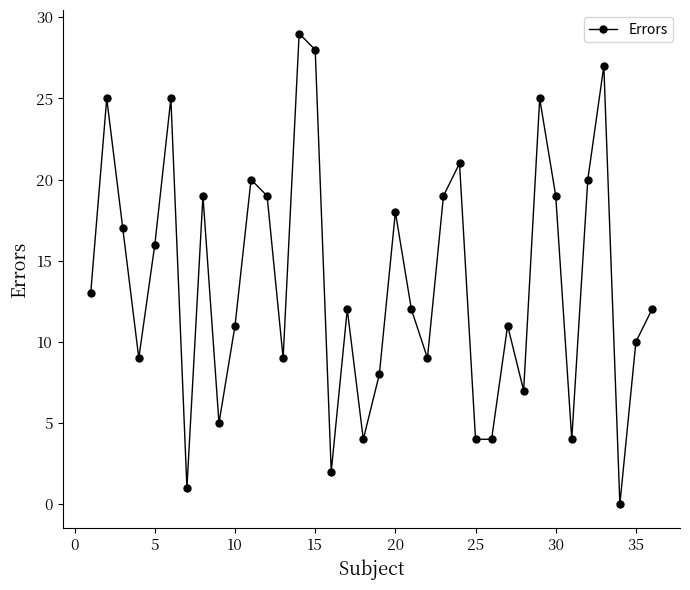

How many interior local peaks (higher than both neighbors) does the data have?

11